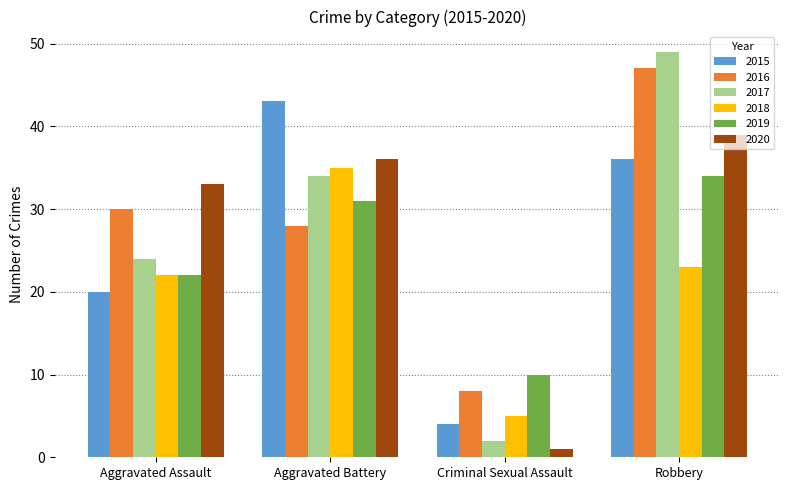

What is the value of the 2016 bar at the 2nd from the left?

28